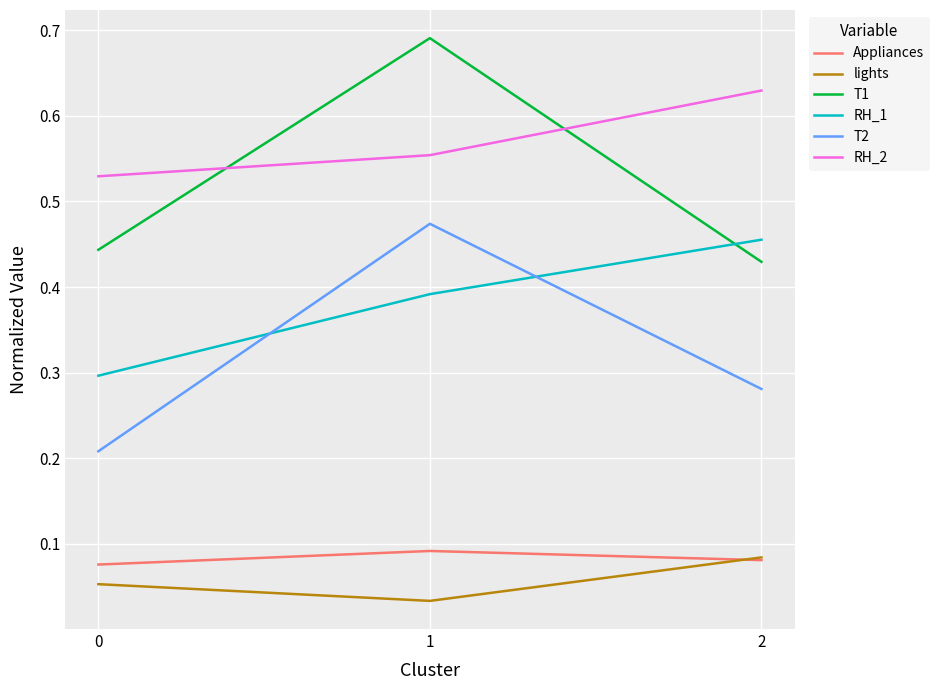

What are all the series names shown in the legend?

Appliances, lights, T1, RH_1, T2, RH_2